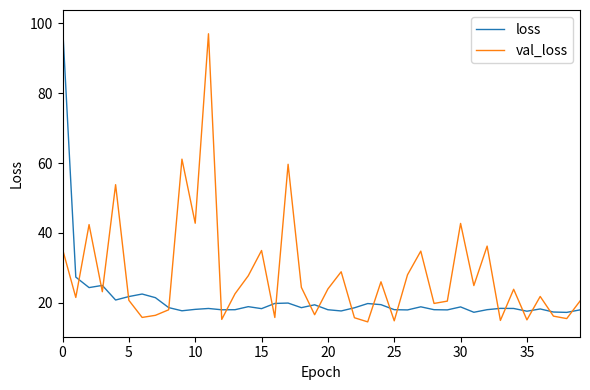

What is the difference between the second highest and minimum values in the loss series?

10.1